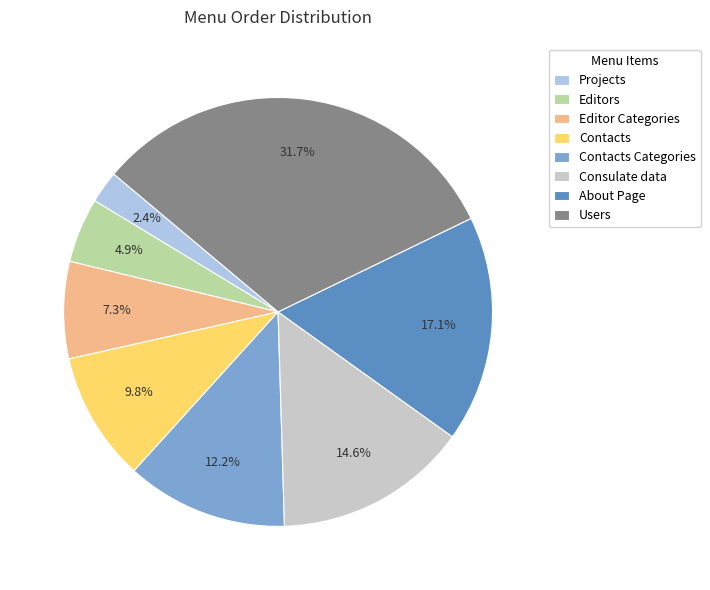

To the nearest percent, what is the difference between the largest and smallest slice percentages?

29%